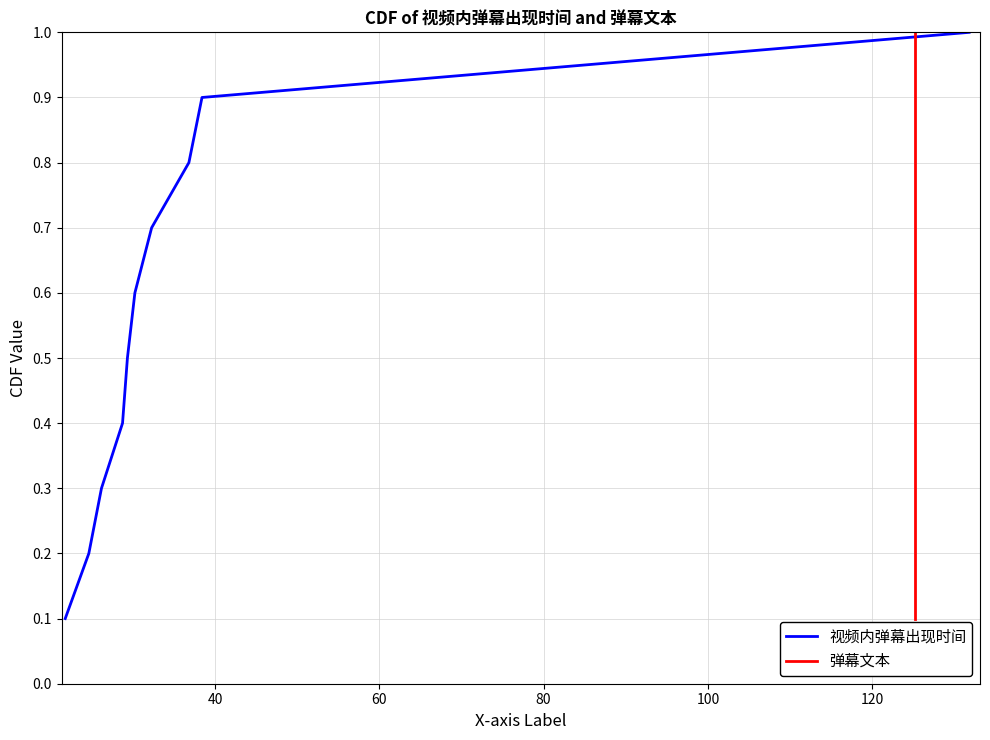

How many series are shown in this chart?

2